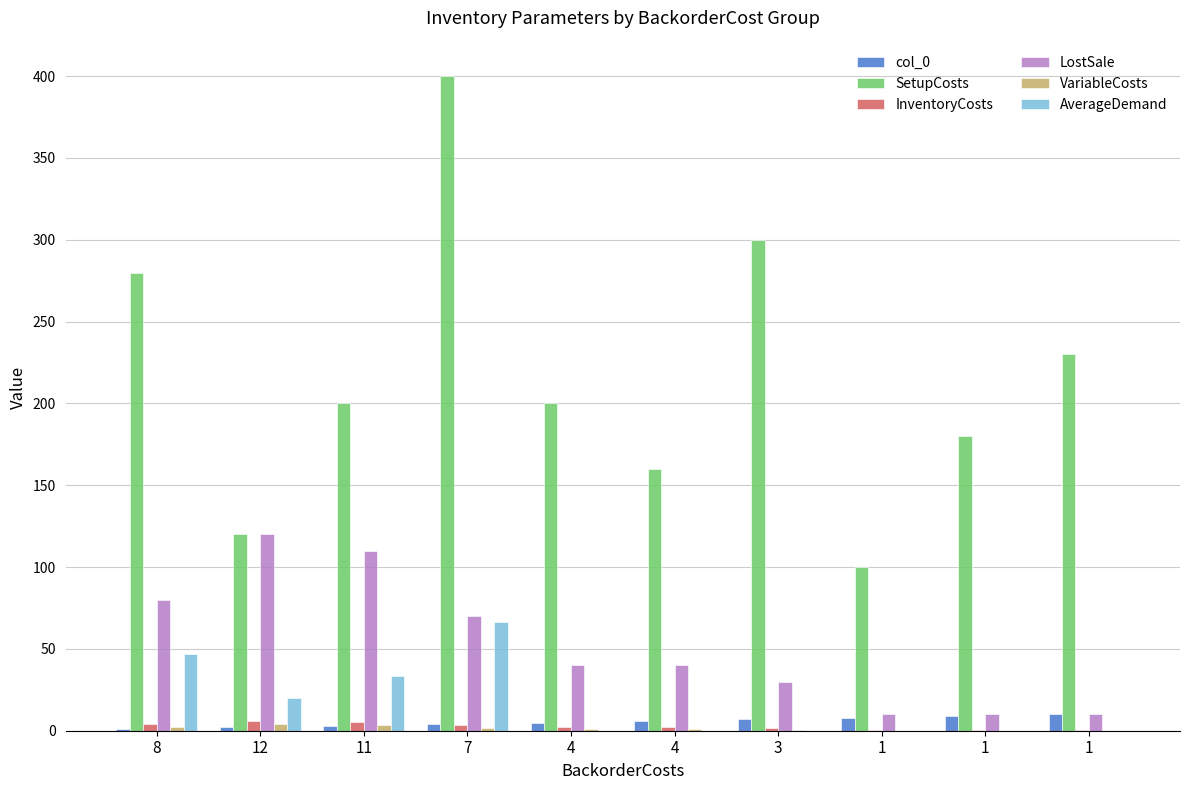

Are the bars horizontal?

No